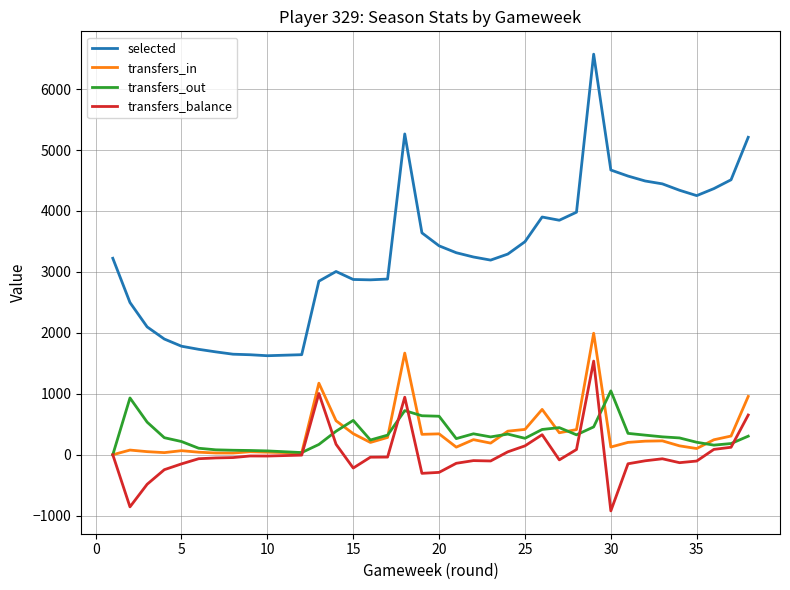

True or false: selected and transfers_out cross at least once.

False